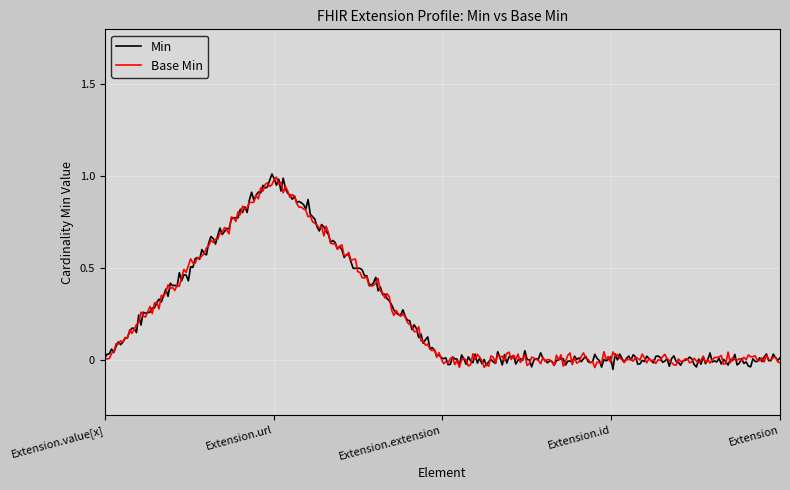

Which category has the lowest value across all series?

Extension